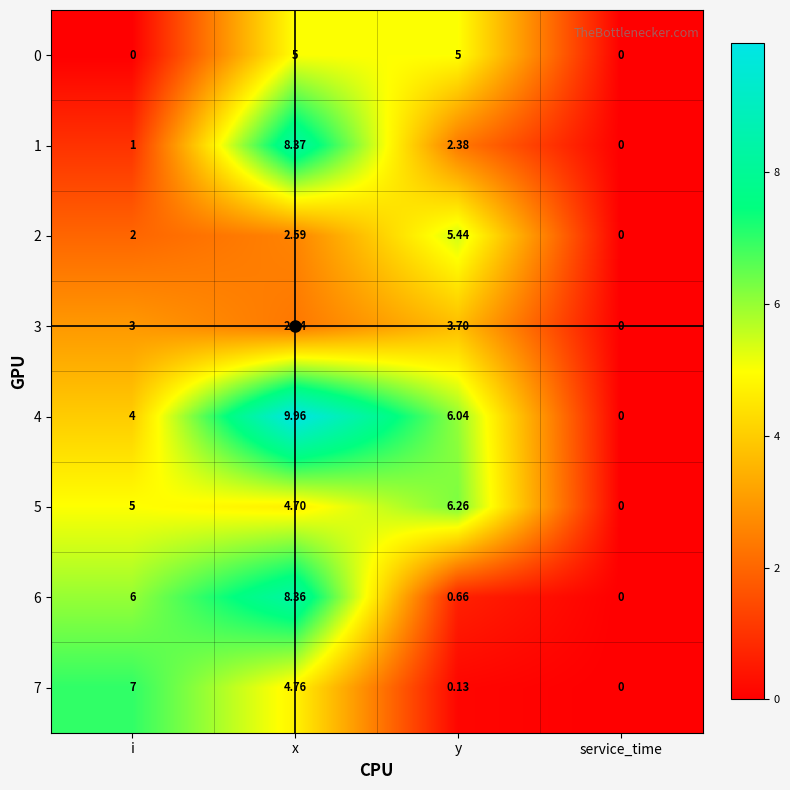

Which series has the largest total across all categories?

4